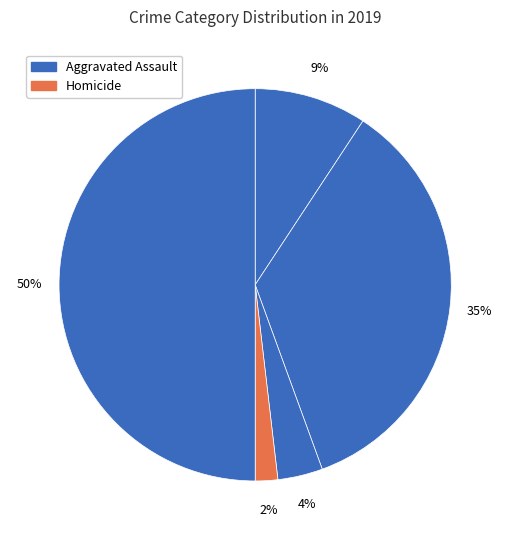

How many segments does this pie chart have?

5